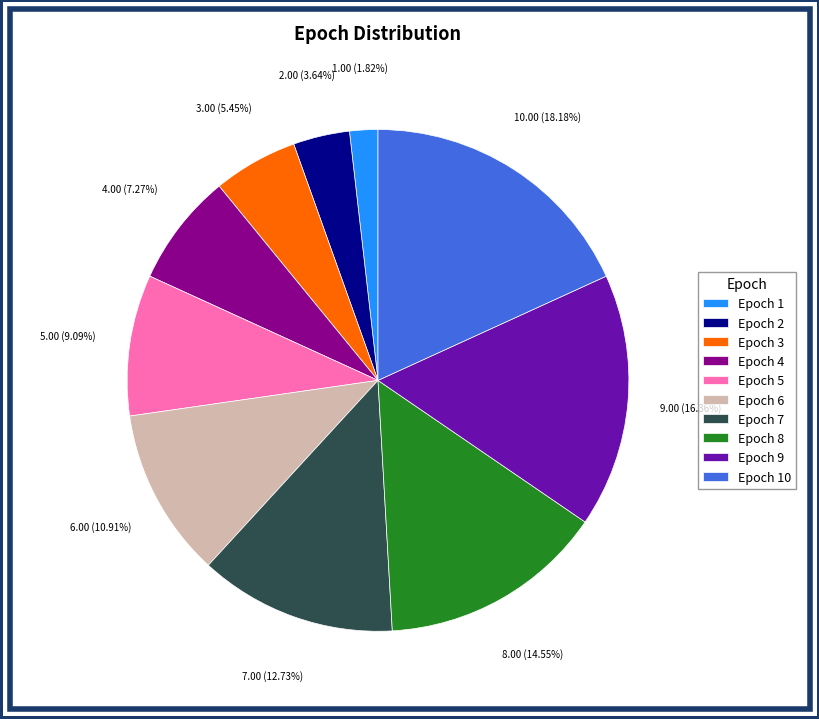

Is Epoch 7 the majority of the pie?

No